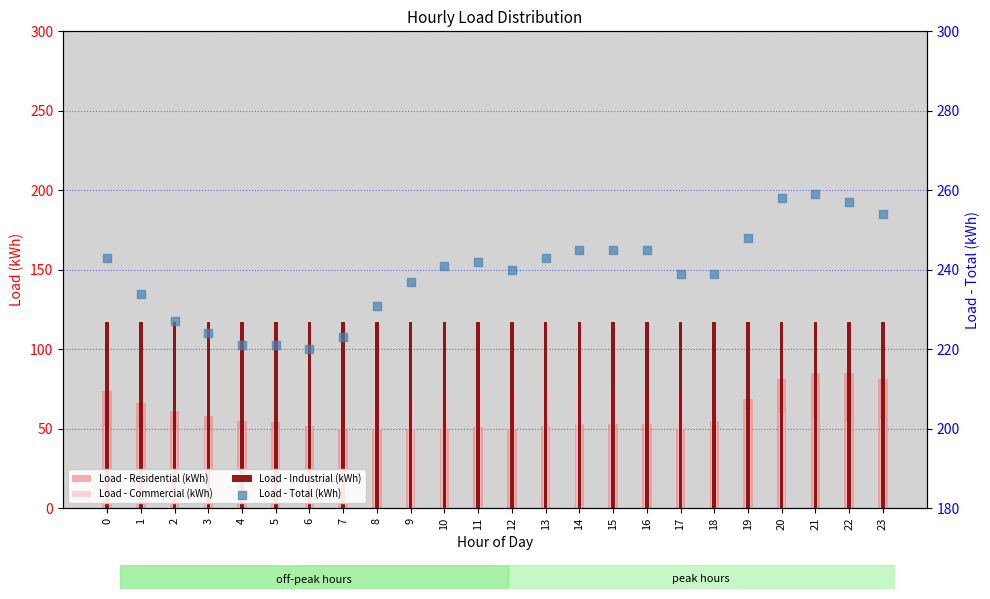

At which category is the sum across all series the highest?

21